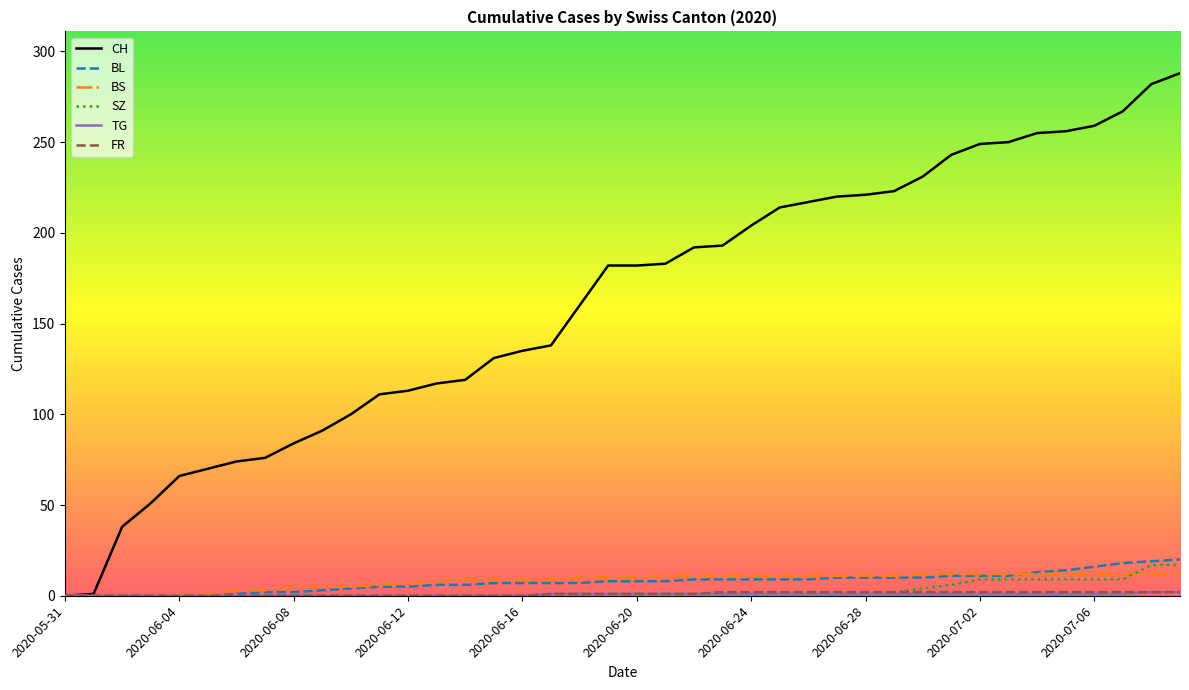

What is the greatest value displayed?

288